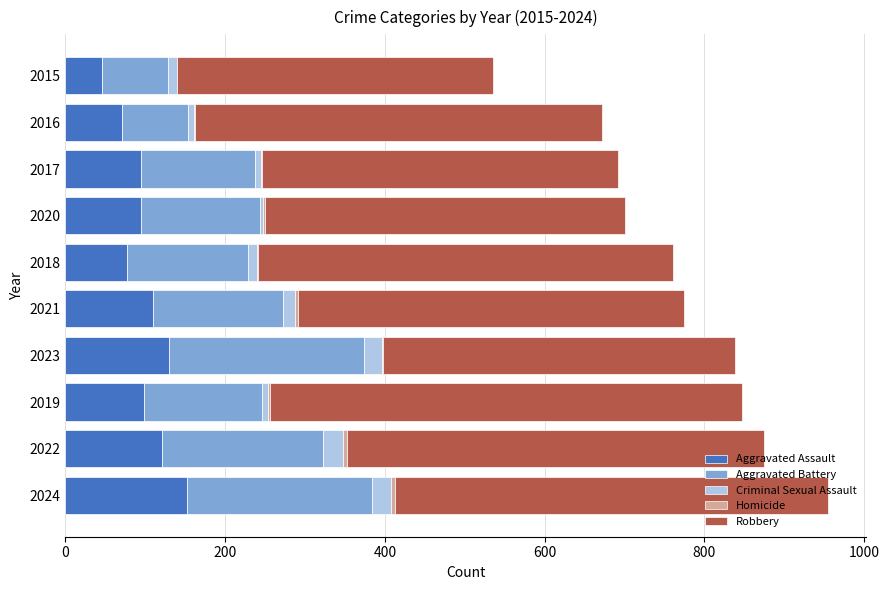

Which category has the highest value in the Aggravated Assault series?

2024